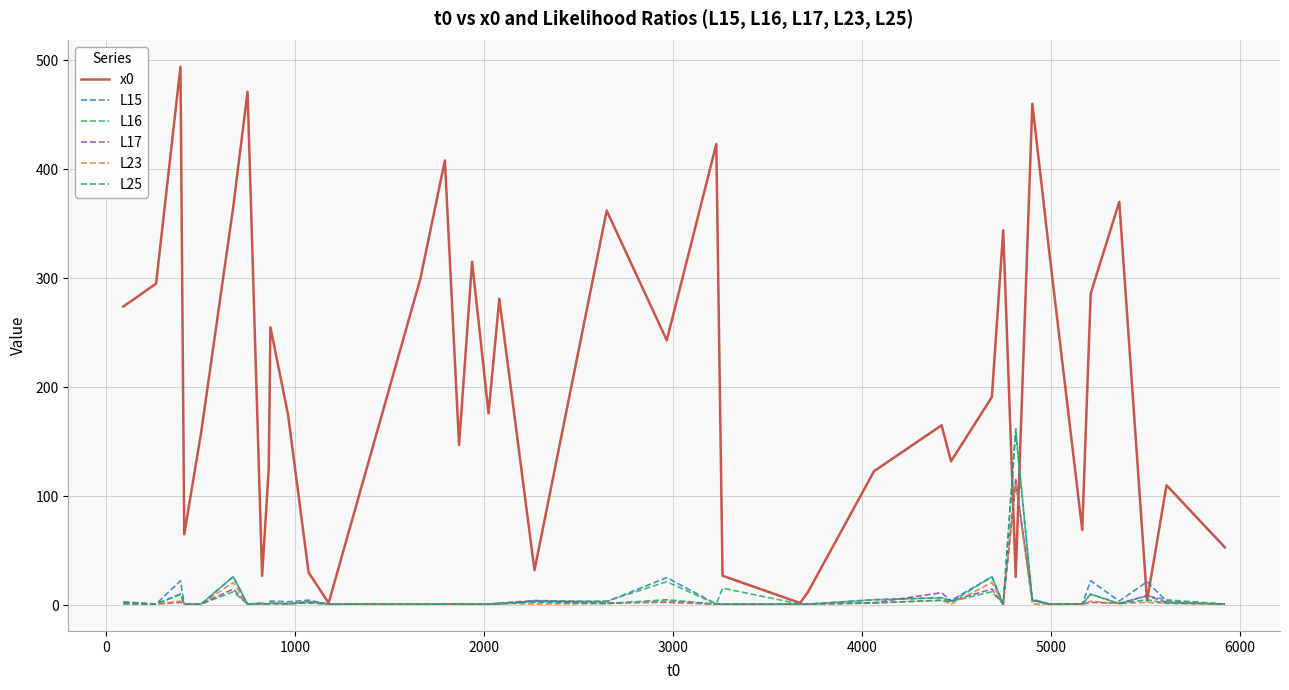

What is the average value of the x0 series?

203.0